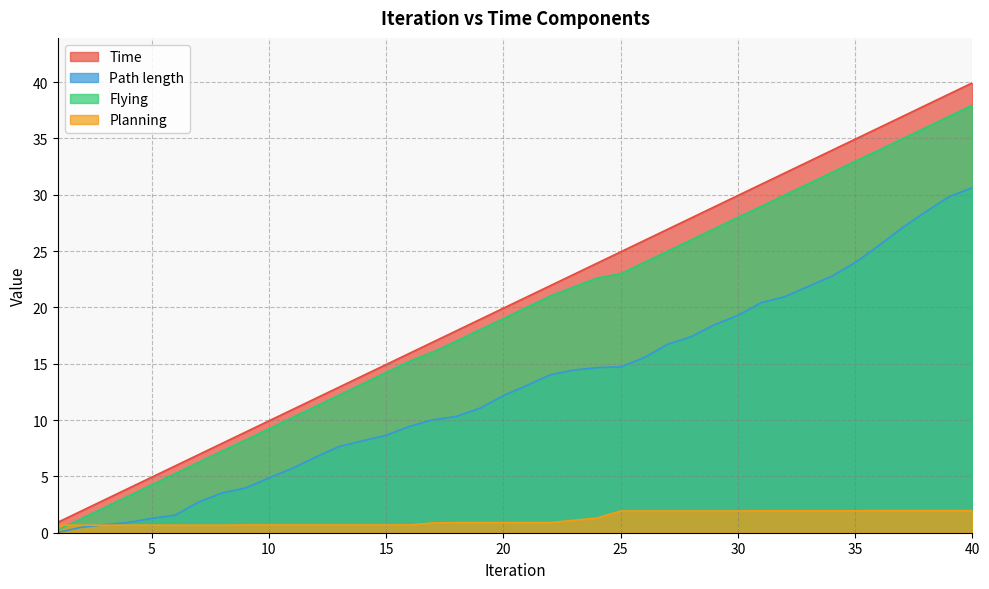

Where is Time nearest to the value 20?

20